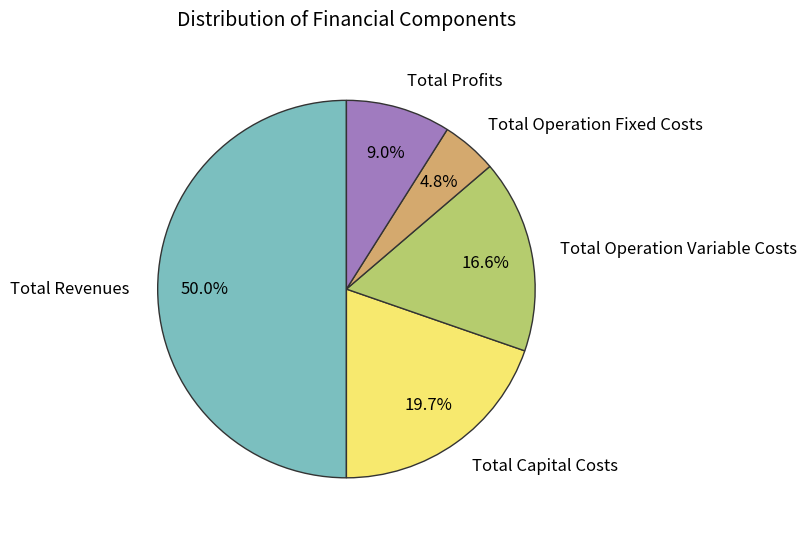

Which category has the smallest portion of the pie?

Total Operation Fixed Costs